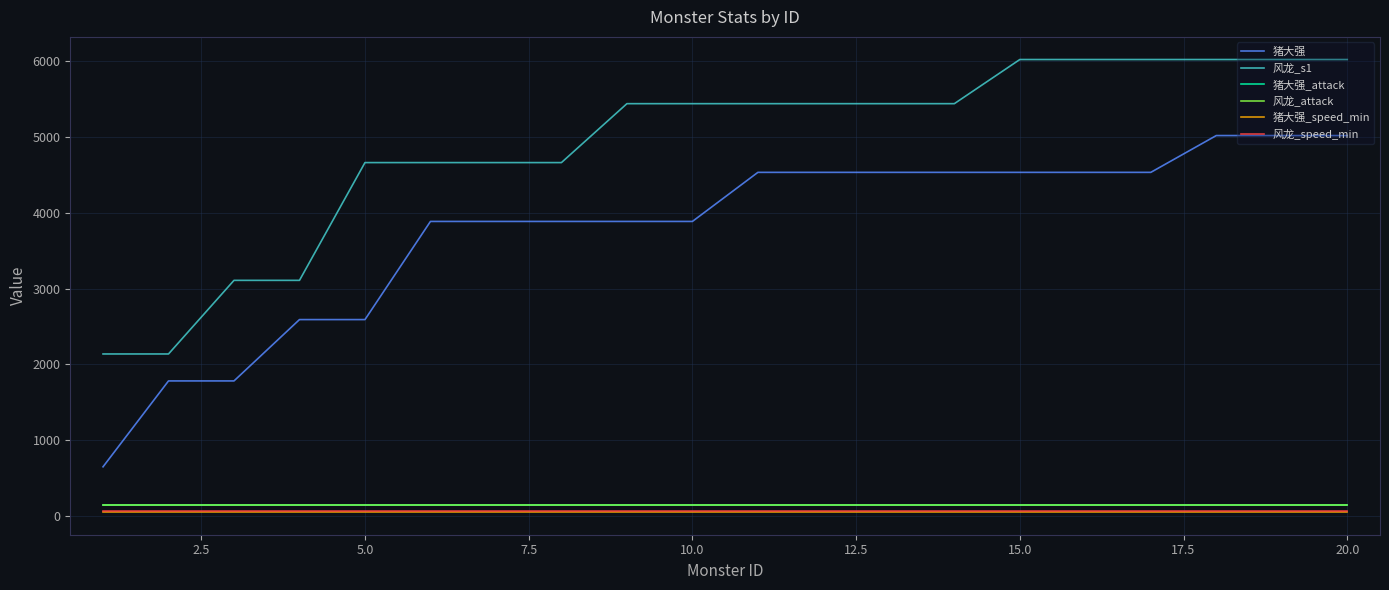

How many lines are shown in the chart?

6